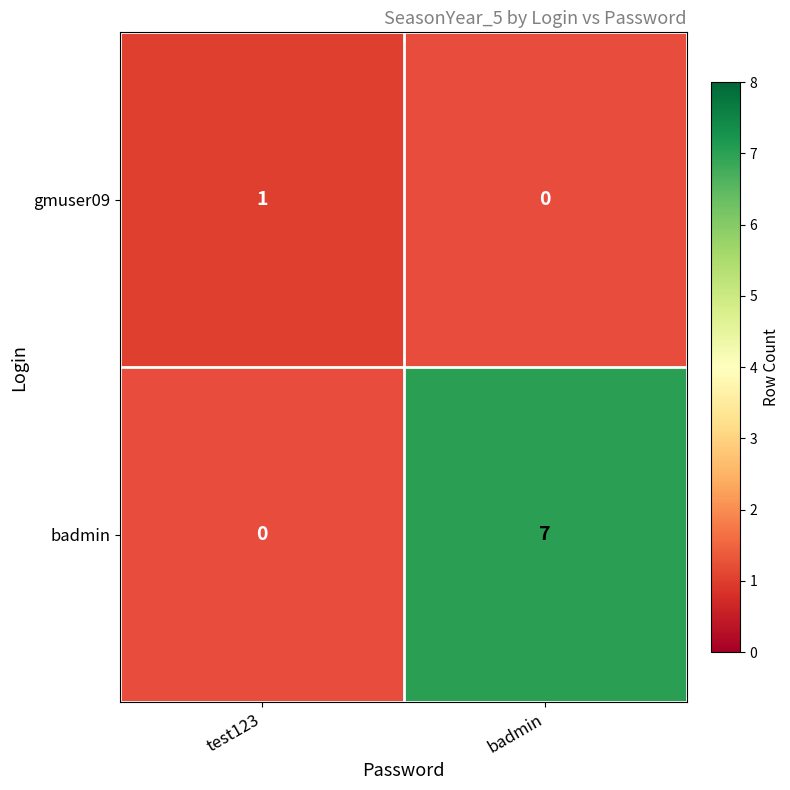

True or false: badmin has a value of 12 at badmin.

False